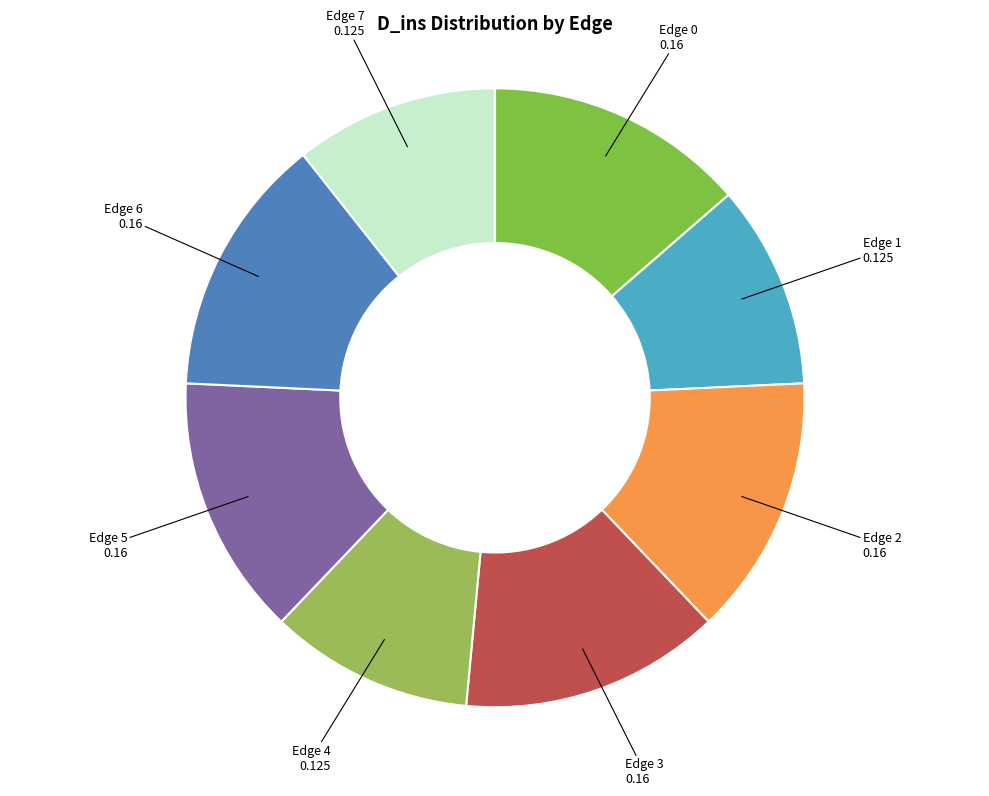

Does any single category account for the majority?

No